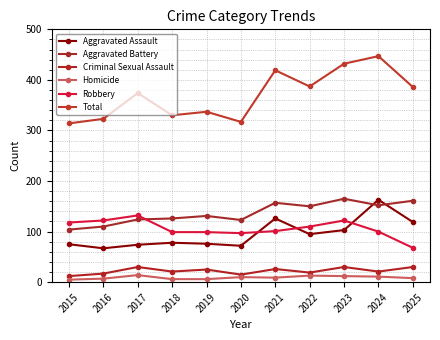

What is the average value of the Total series?

370